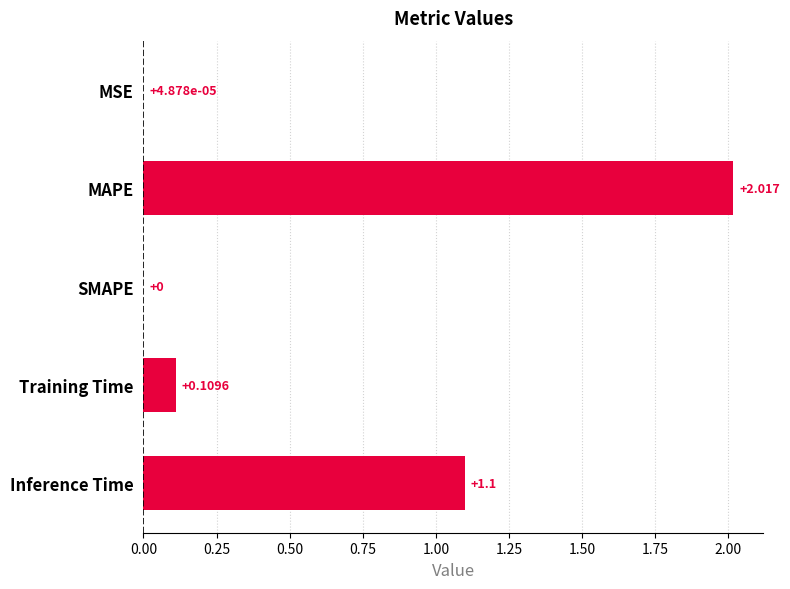

At which category does the chart reach its peak across all series?

MAPE